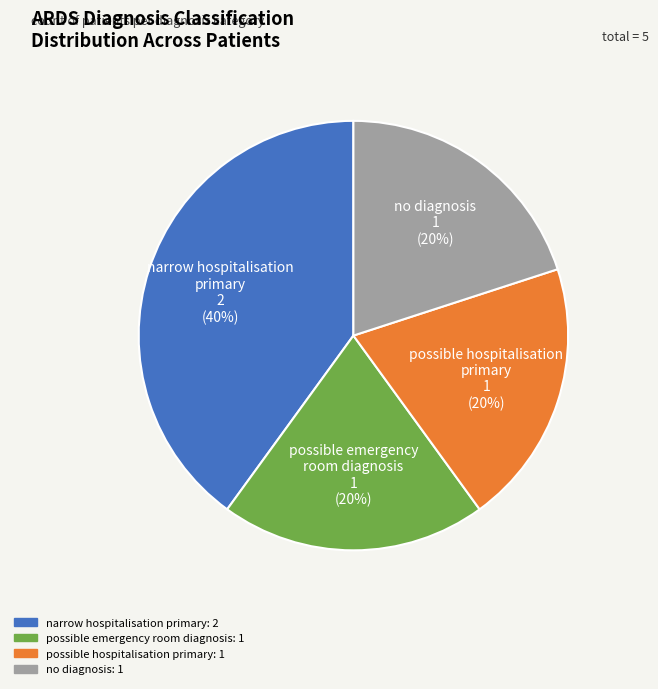

To the nearest percent, what is the average slice percentage?

25%